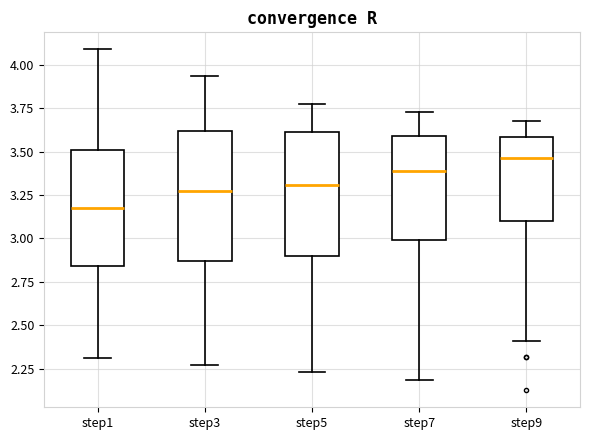

Reading left to right, read every box against the y-axis: the position of its median line, the range the box covers, and the ends of its whiskers. The values are not printed on the chart, so give them approximately, as read against the axis.

step1: median 3.20, box 2.85 to 3.50, whiskers 2.30 to 4.10
step3: median 3.25, box 2.85 to 3.60, whiskers 2.25 to 3.95
step5: median 3.30, box 2.90 to 3.60, whiskers 2.25 to 3.80
step7: median 3.40, box 3.00 to 3.60, whiskers 2.20 to 3.75
step9: median 3.45, box 3.10 to 3.60, whiskers 2.40 to 3.65